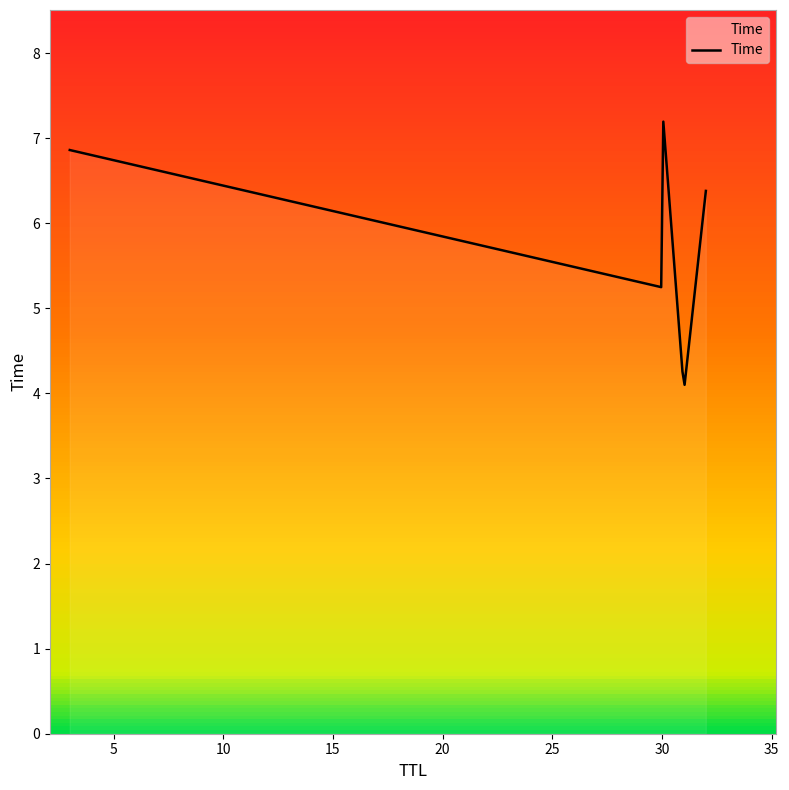

How many distinct data groups are displayed?

1